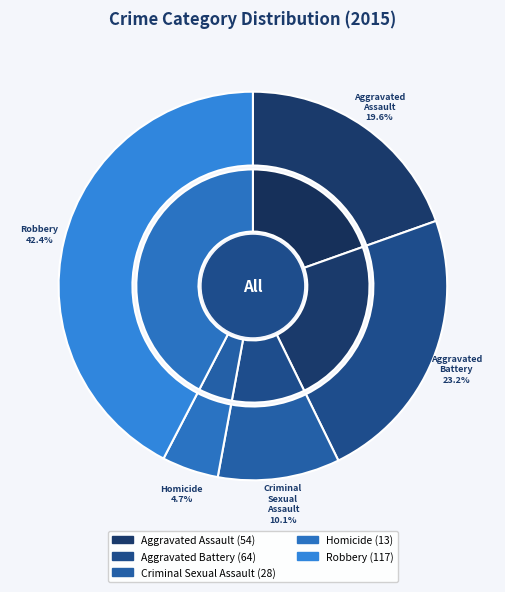

Is there any slice that represents more than half of the pie?

No